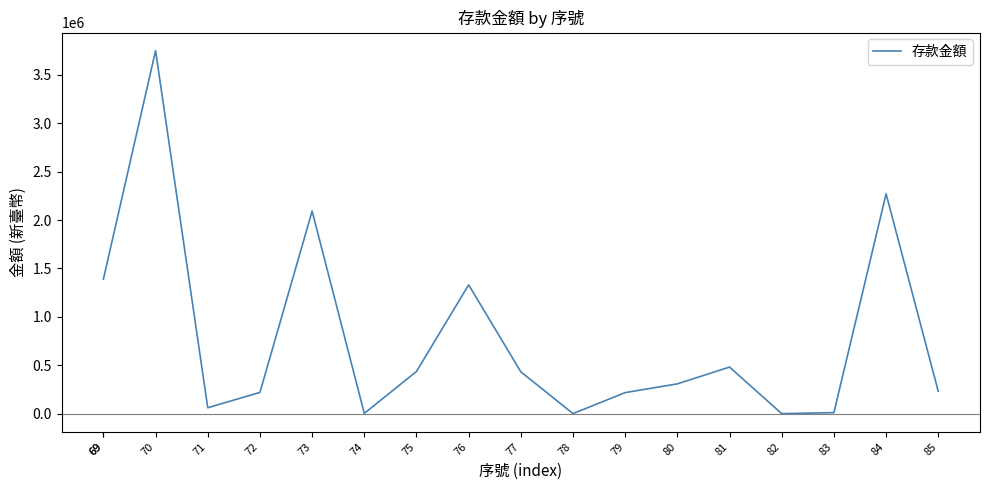

The value at 81 is 481934. True or false?

True